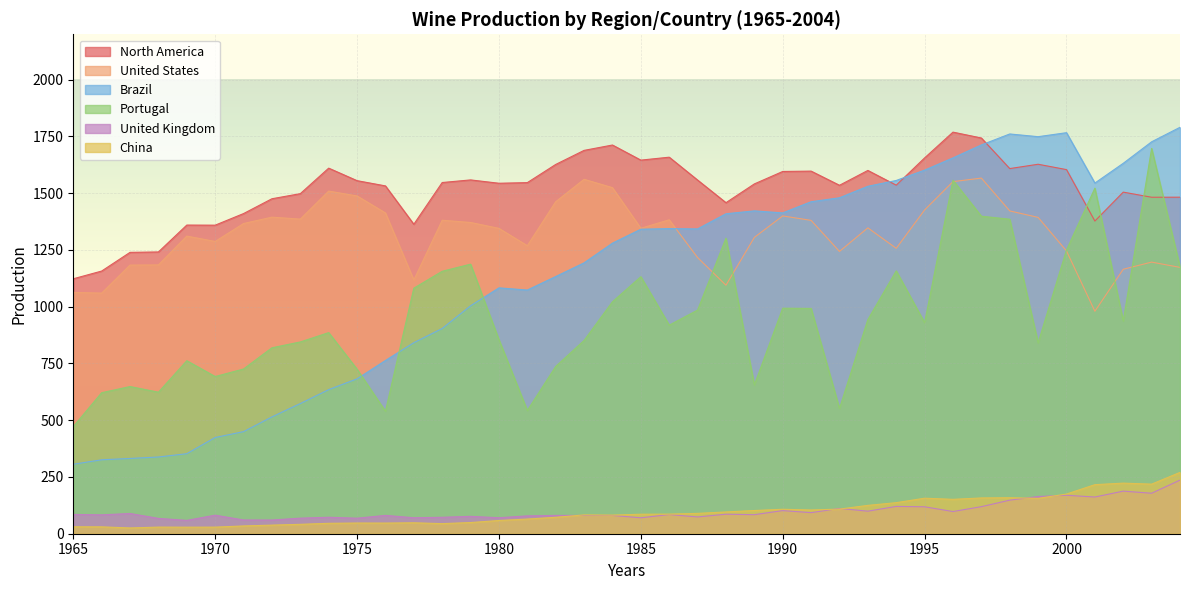

Which series changed the most between 1970 and 1992?

Brazil